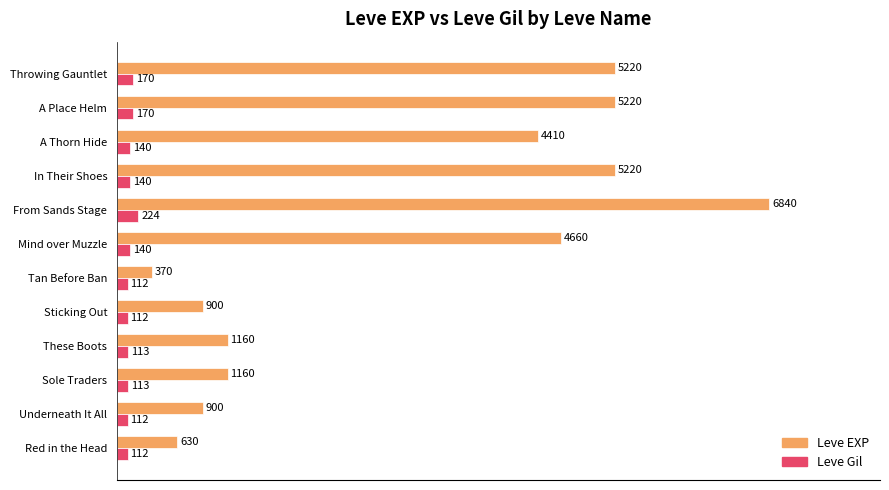

Where is Leve EXP nearest to the value 3605?

A Thorn Hide